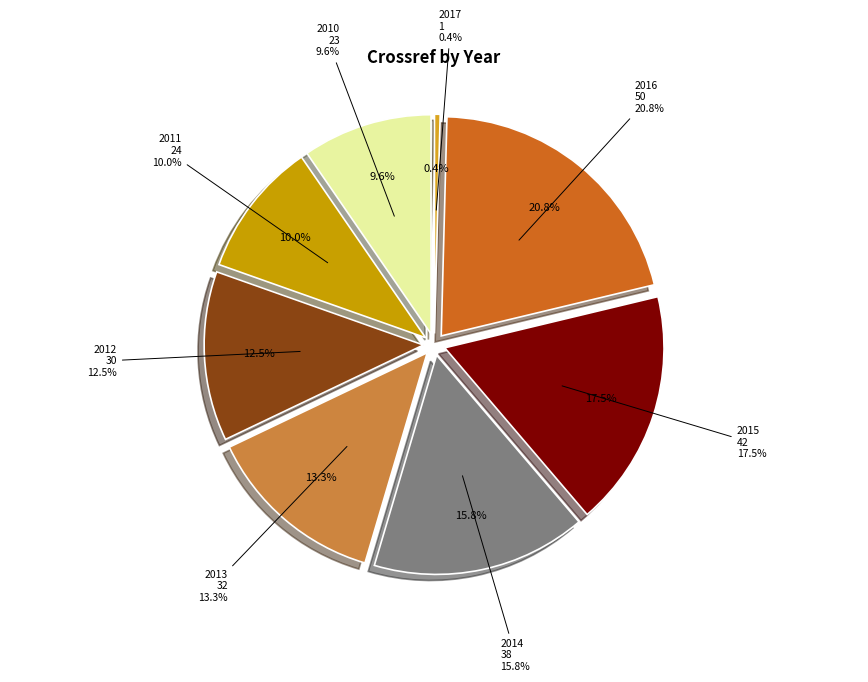

Is there a majority slice in this chart?

No